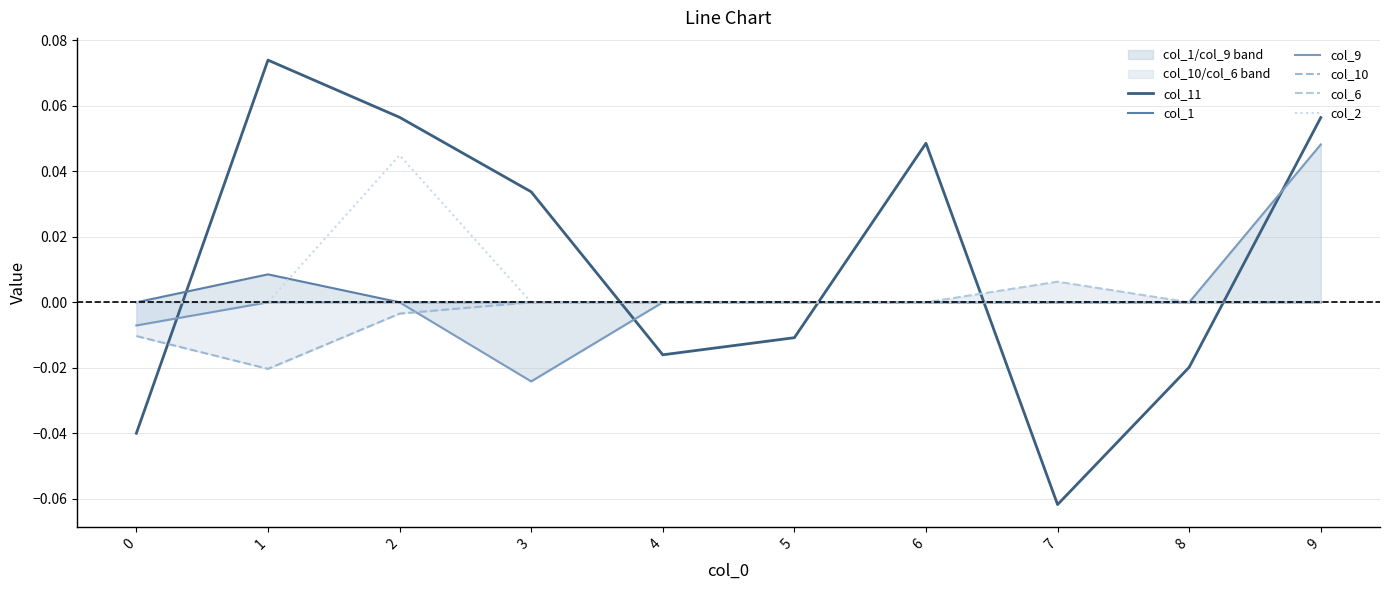

True or false: col_10 and col_1 cross at least once.

False